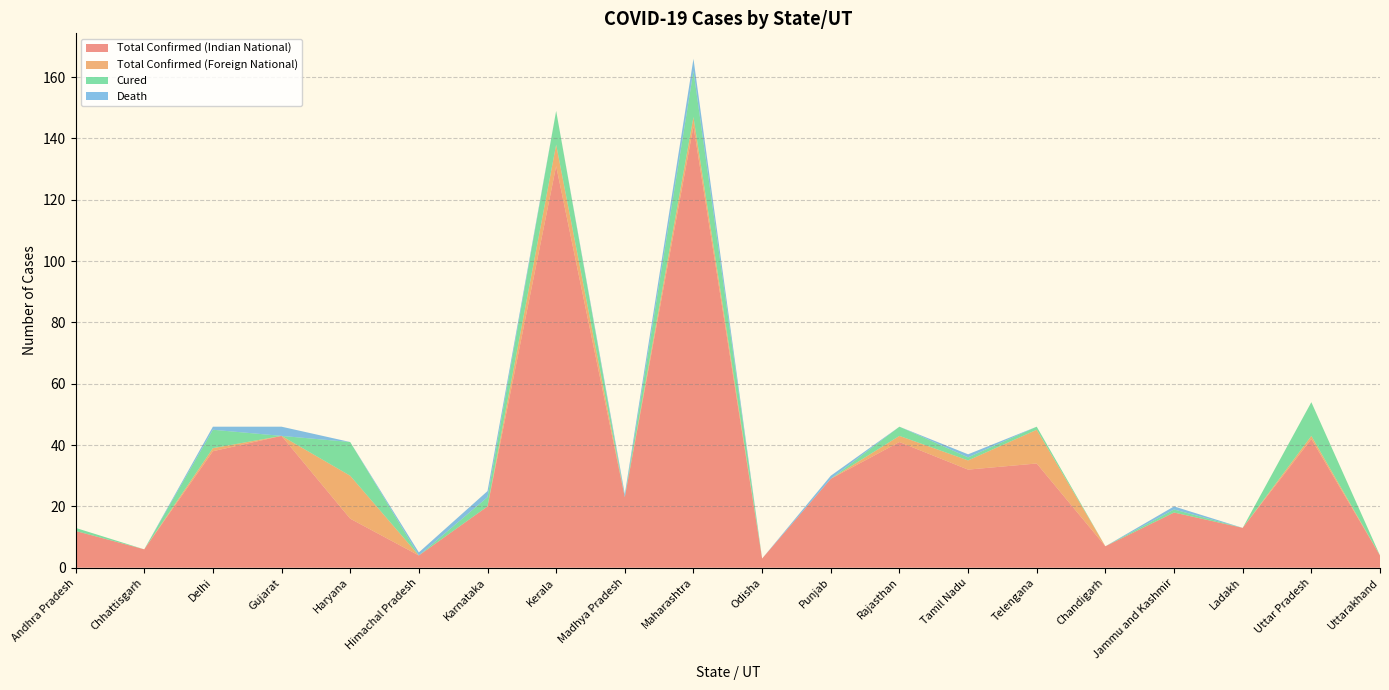

Reading left to right, what are all the values shown in this chart?

Total Confirmed (Indian National): 12	6	38	43	16	4	20	131	23	144	3	29	41	32	34	7	18	13	42	4
Total Confirmed (Foreign National): 0	0	1	0	14	0	0	7	0	3	0	0	2	3	11	0	0	0	1	0
Cured: 1	0	6	0	11	0	3	11	0	15	0	0	3	1	1	0	1	0	11	0
Death: 0	0	1	3	0	1	2	0	1	4	0	1	0	1	0	0	1	0	0	0